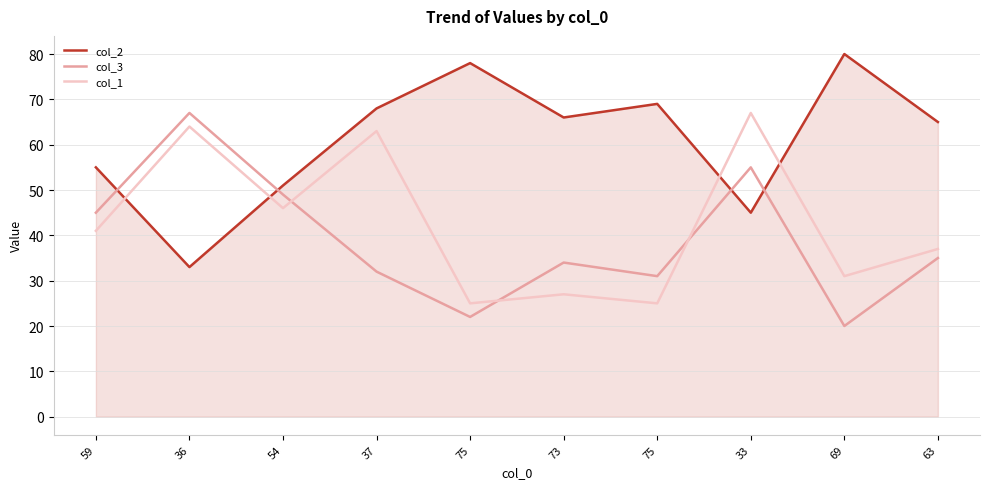

At which category does col_2 reach its first local valley?

36